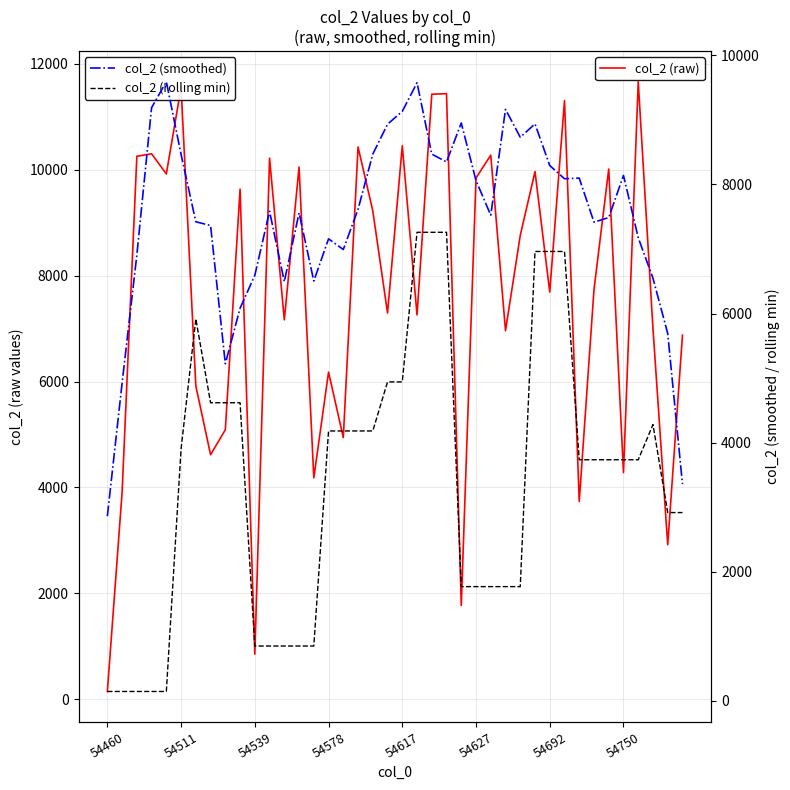

What is the difference between the highest and lowest values at 32?

4362.0